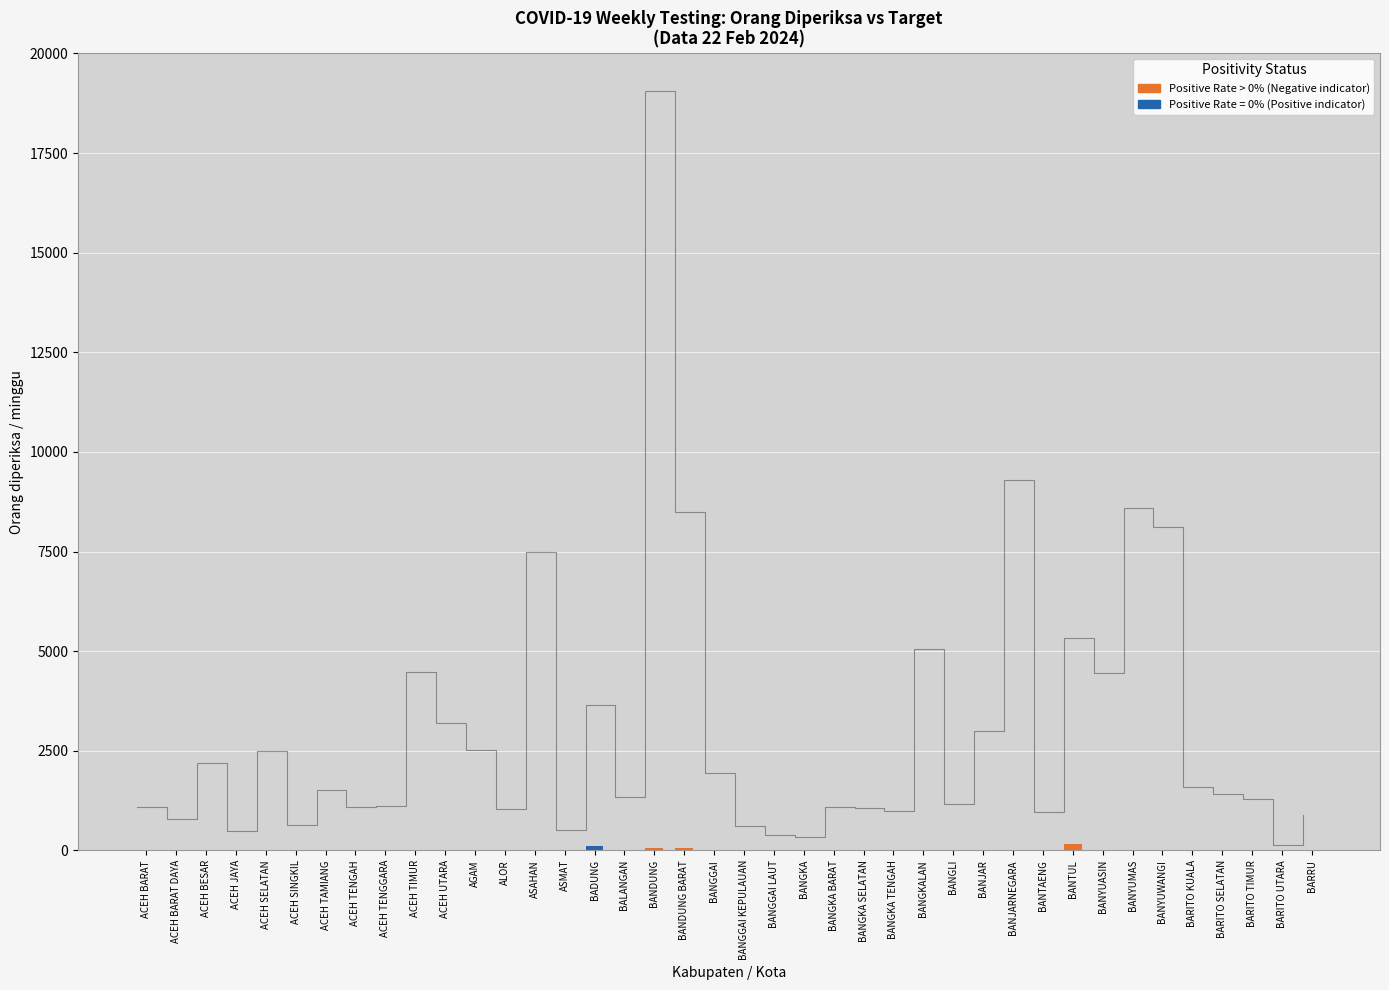

What is the average value?

3020